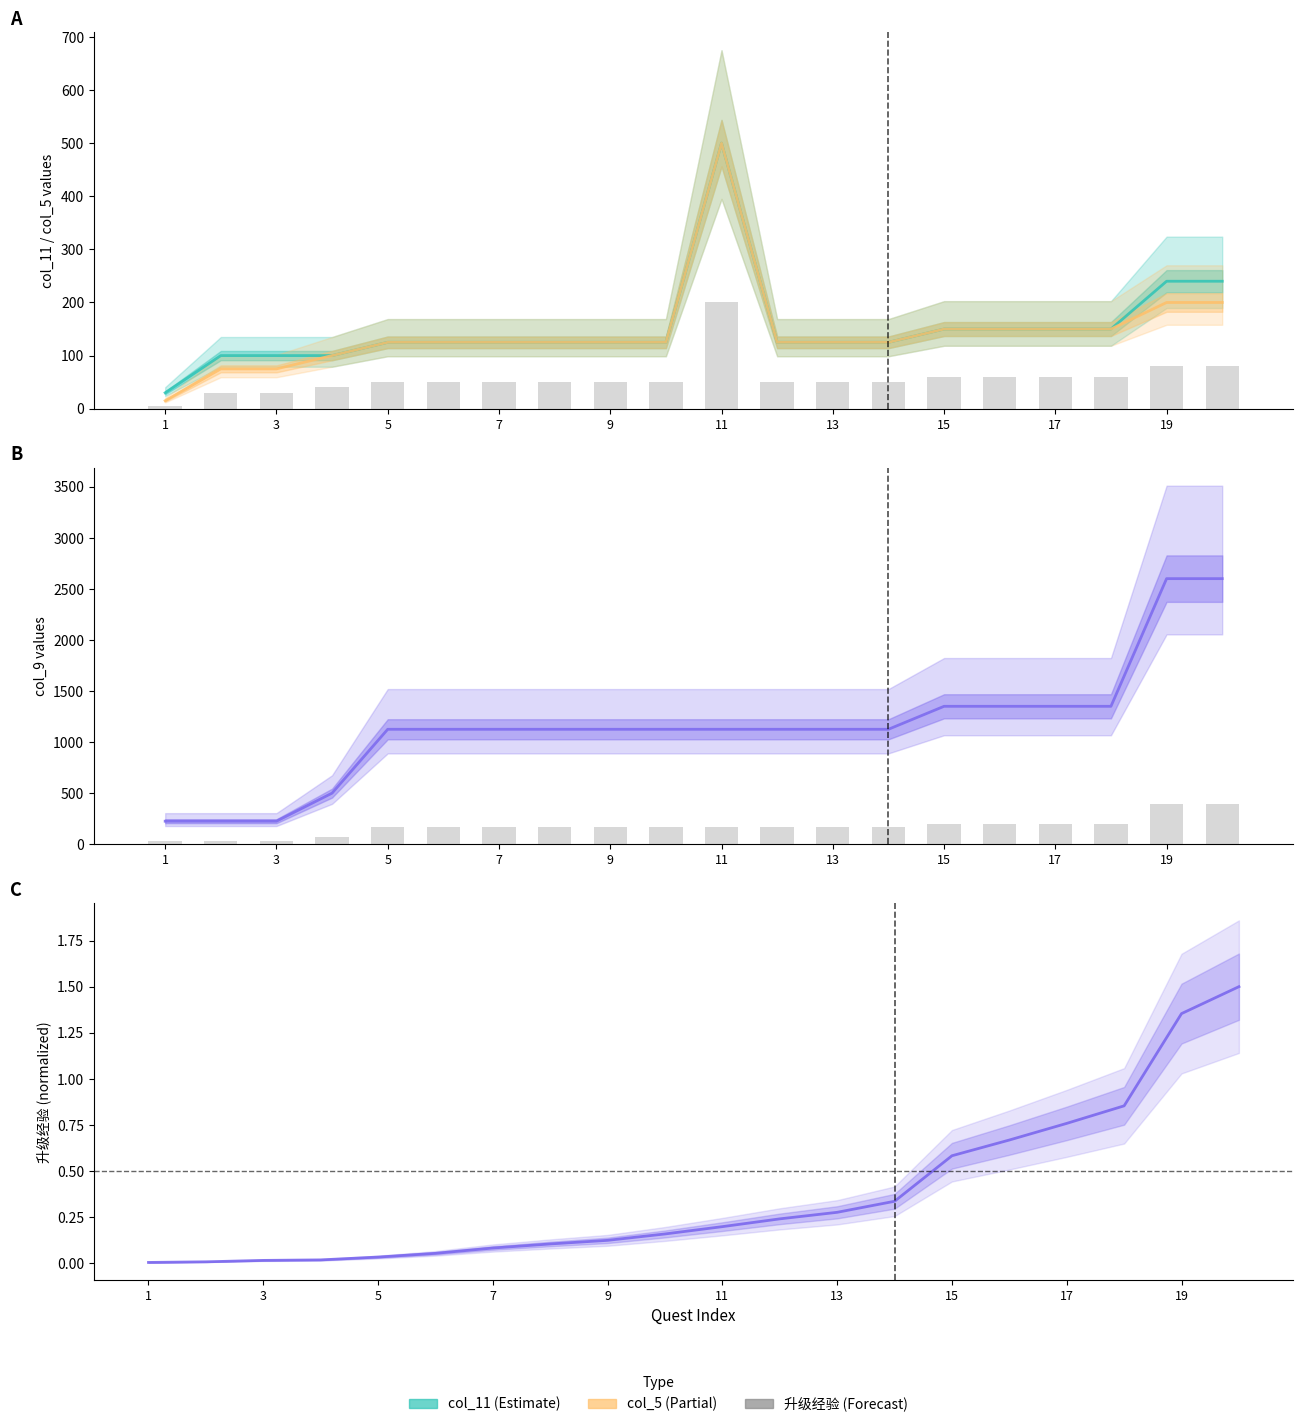

What is the maximum value for col_5?

500.0